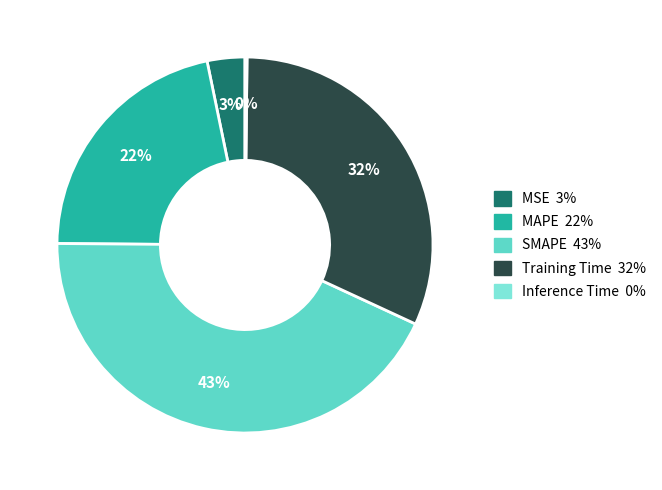

Combined, do MSE and SMAPE account for over 50%?

No